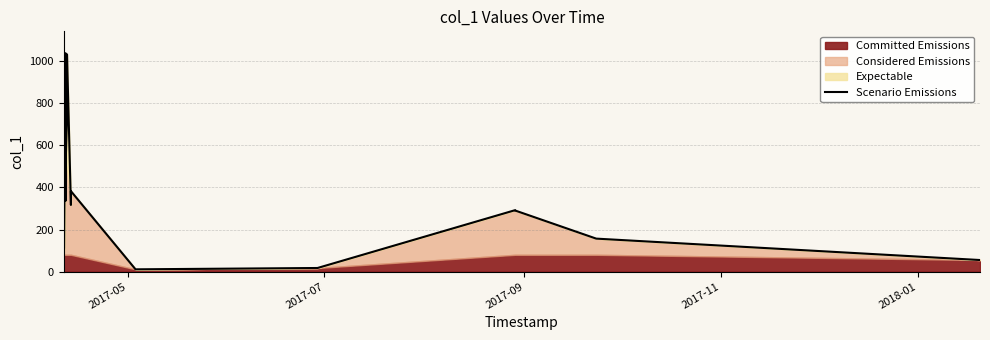

What is the maximum value for Scenario Emissions?

1038.2